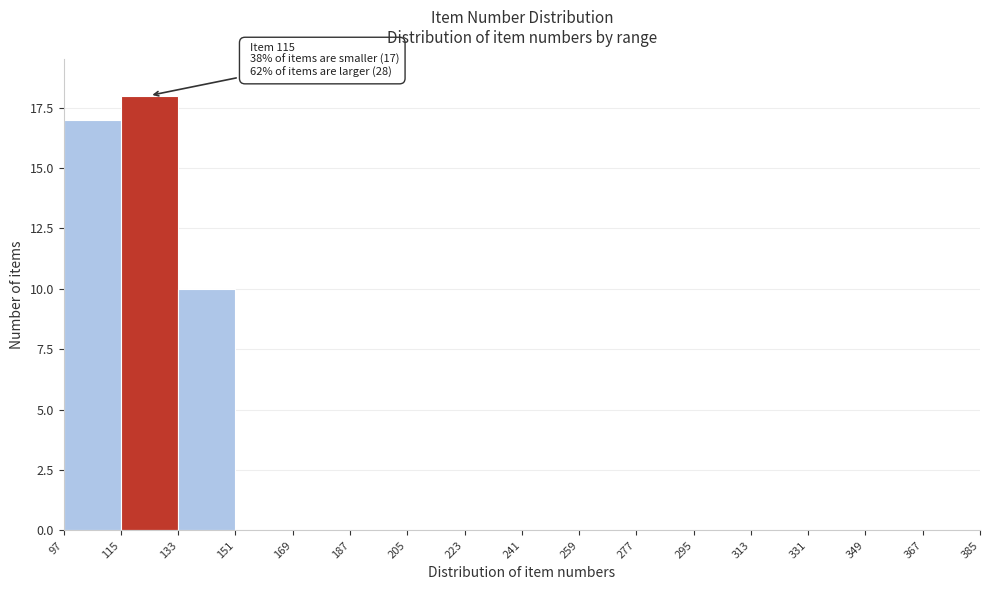

Over which range of the x-axis is the bar tallest?

115 to 133